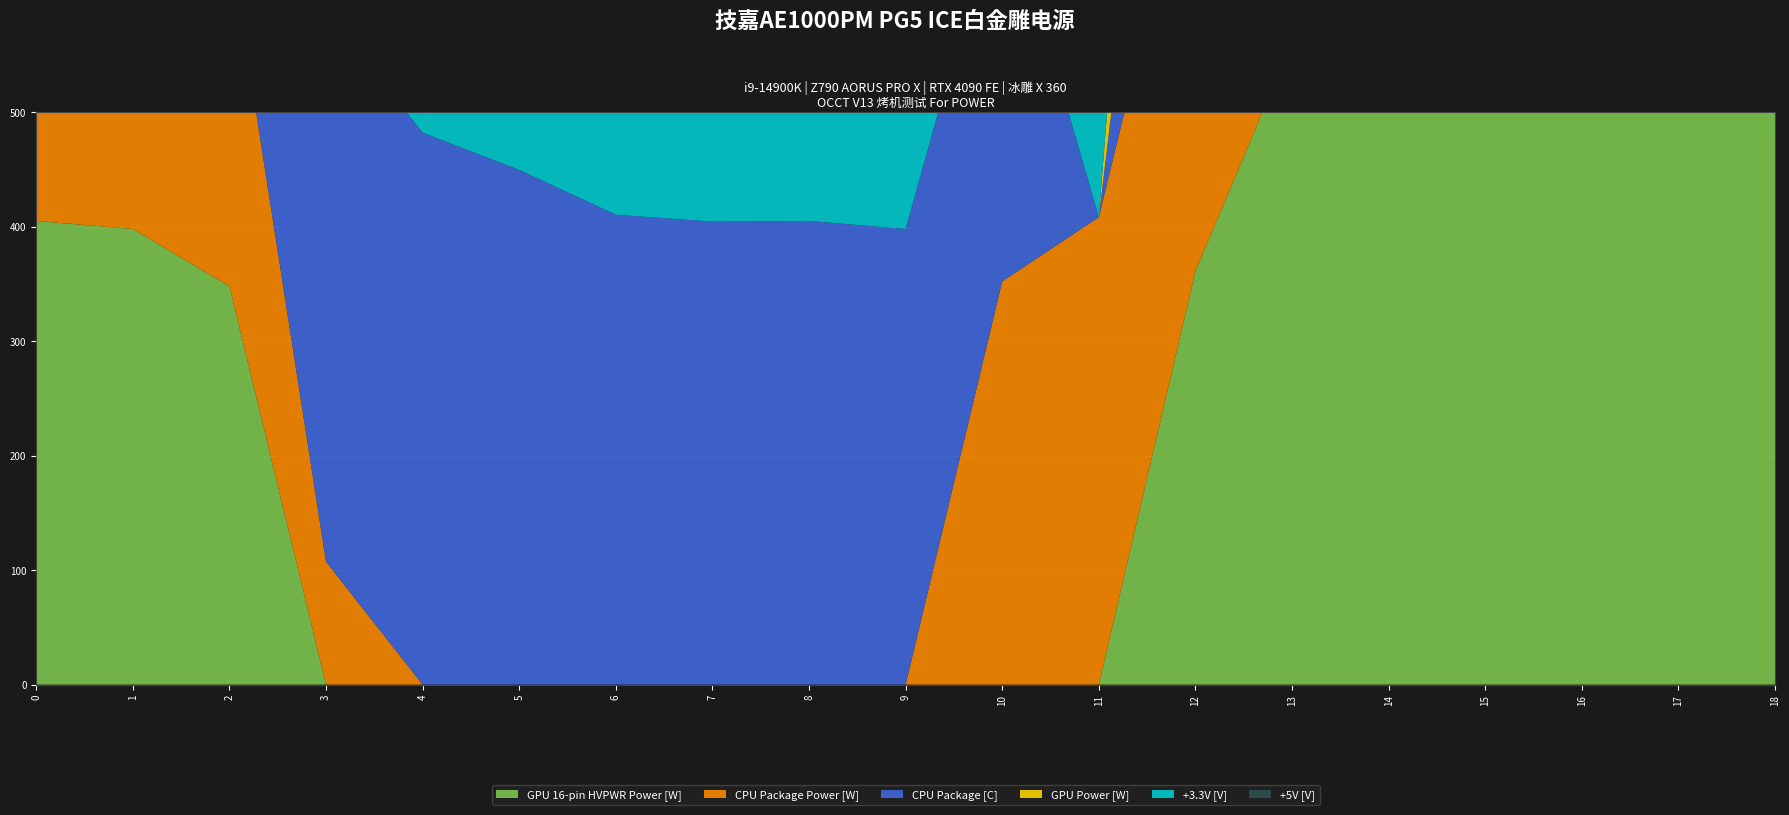

Is it true that +3.3V [V] equals 105.2 at 5?

True